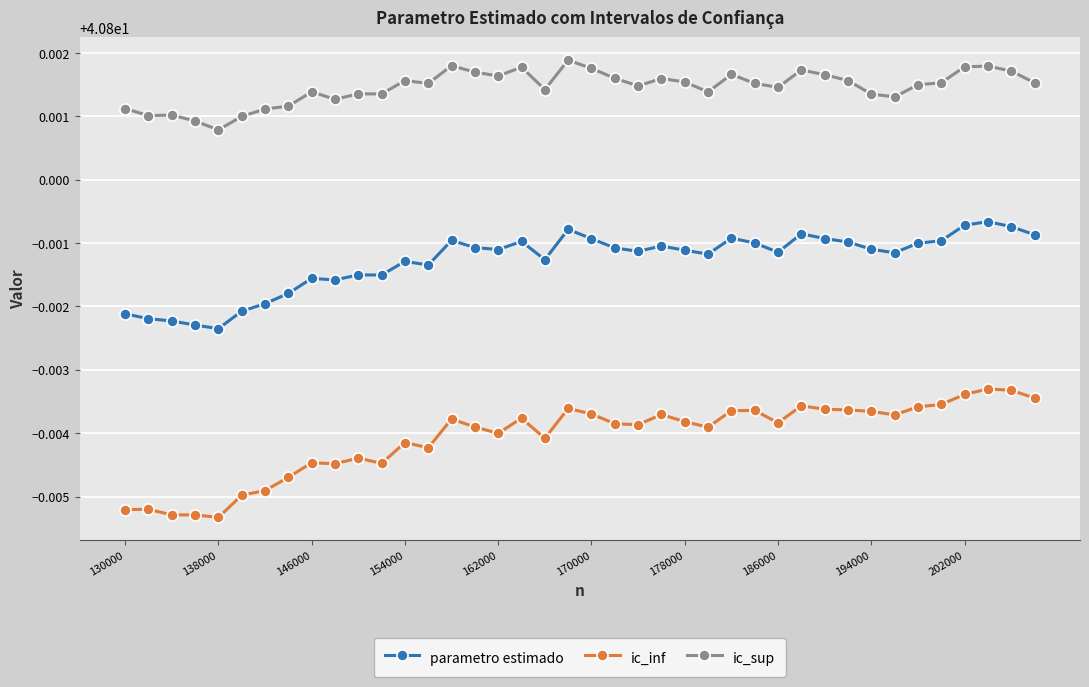

True or false: ic_inf and parametro estimado intersect in this chart.

False